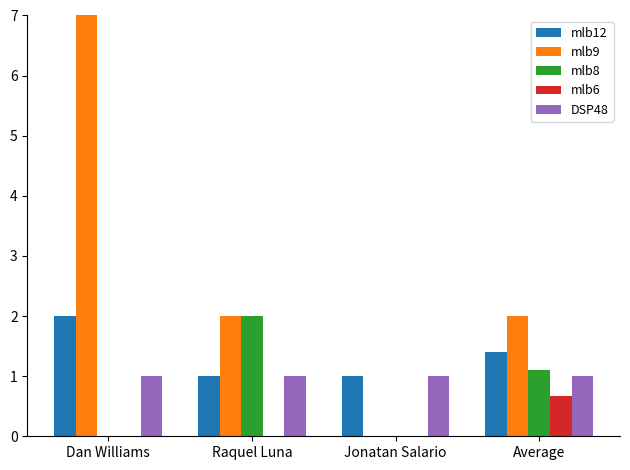

Count the mlb12 values in the range 1 to 2.

4